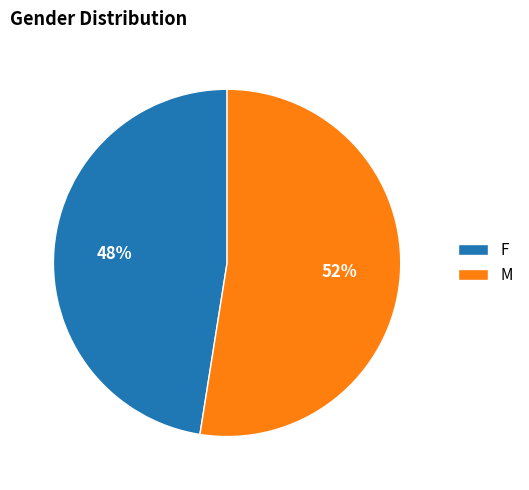

To the nearest percent, what is the combined percentage of F and M?

100%